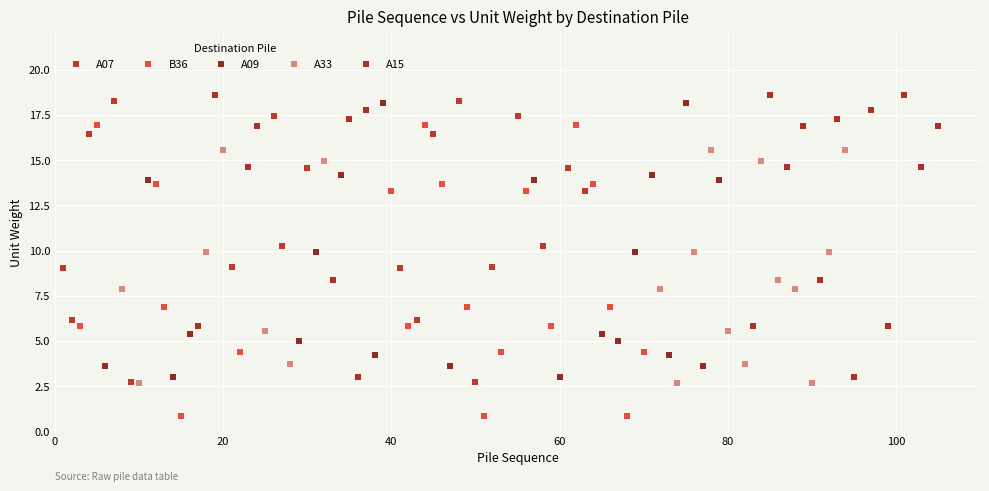

Which series reaches the maximum Y coordinate?

A15